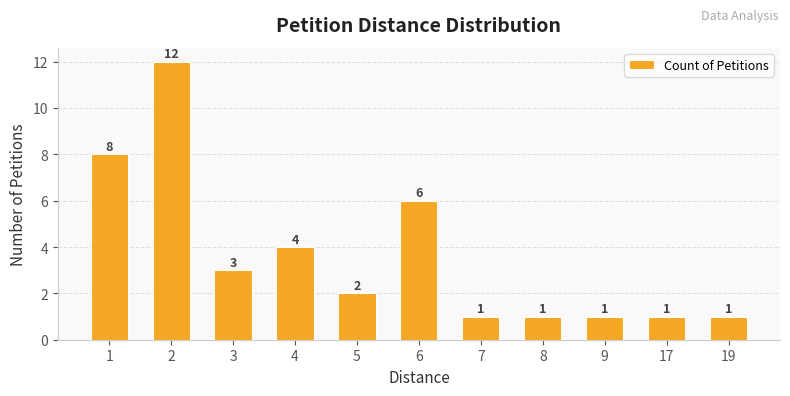

Reading left to right, list all the values displayed in this chart.

8	12	3	4	2	6	1	1	1	1	1